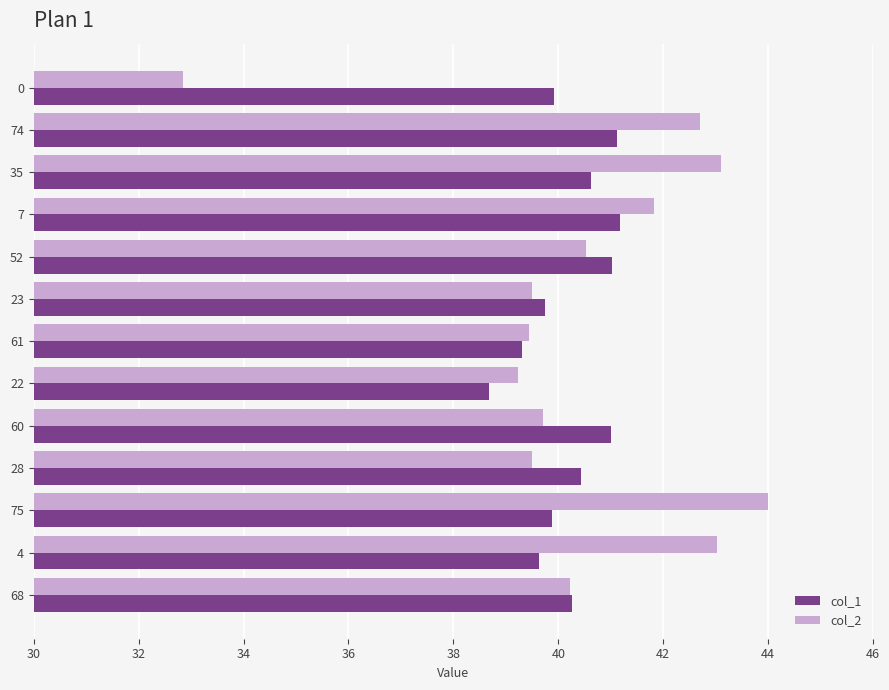

What is the smallest value displayed?

32.9